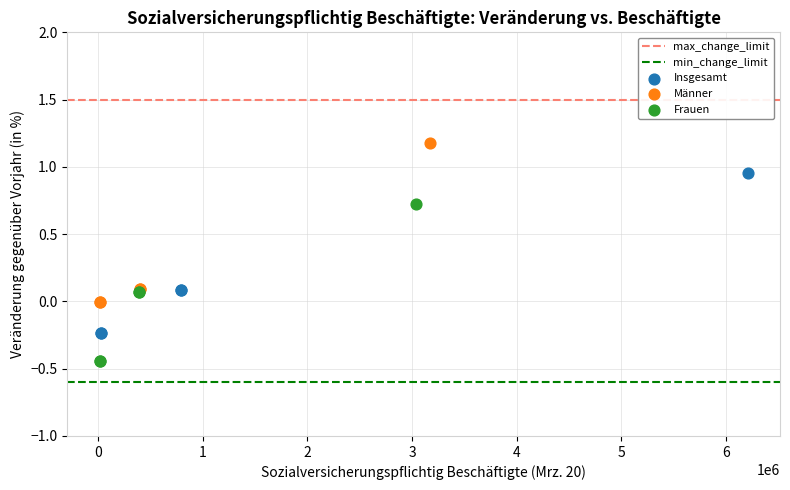

Which series contains the lowest Y value?

Frauen